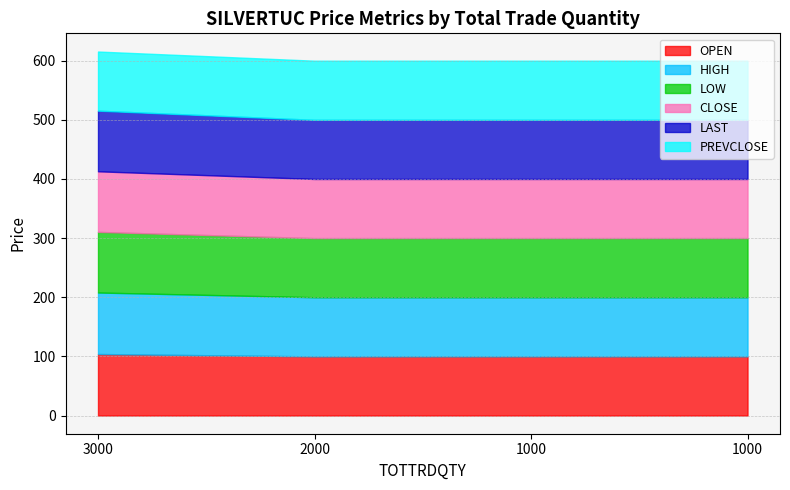

True or false: LOW has more than 2 interior local peaks.

False